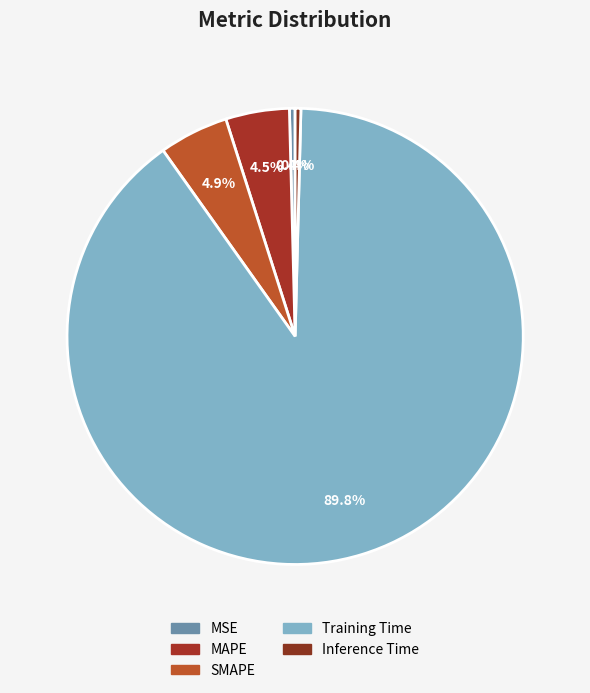

Which category accounts for the majority?

Training Time